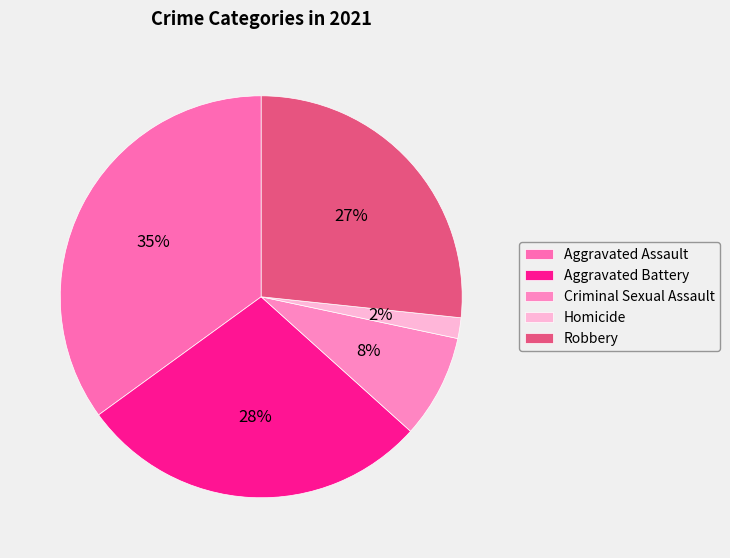

Is Criminal Sexual Assault the majority of the pie?

No